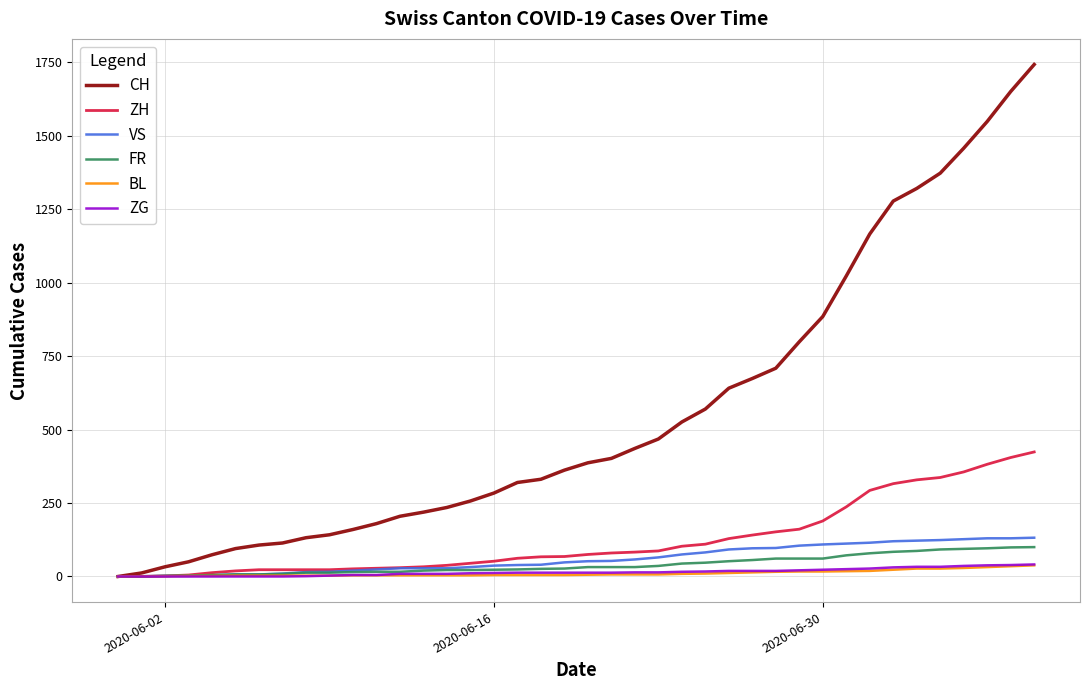

Which series has the largest range (max minus min)?

CH